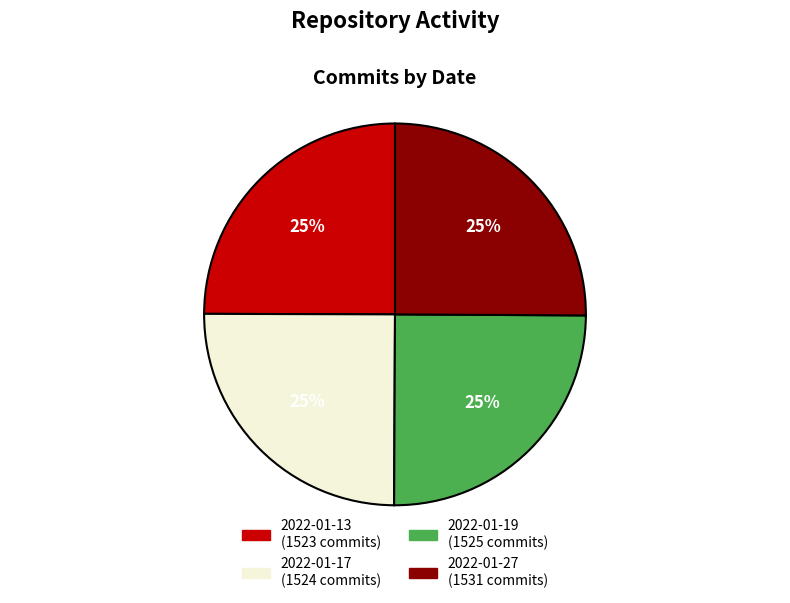

What is the ratio of the value at 2022-01-27 to the value at 2022-01-17?

1.0